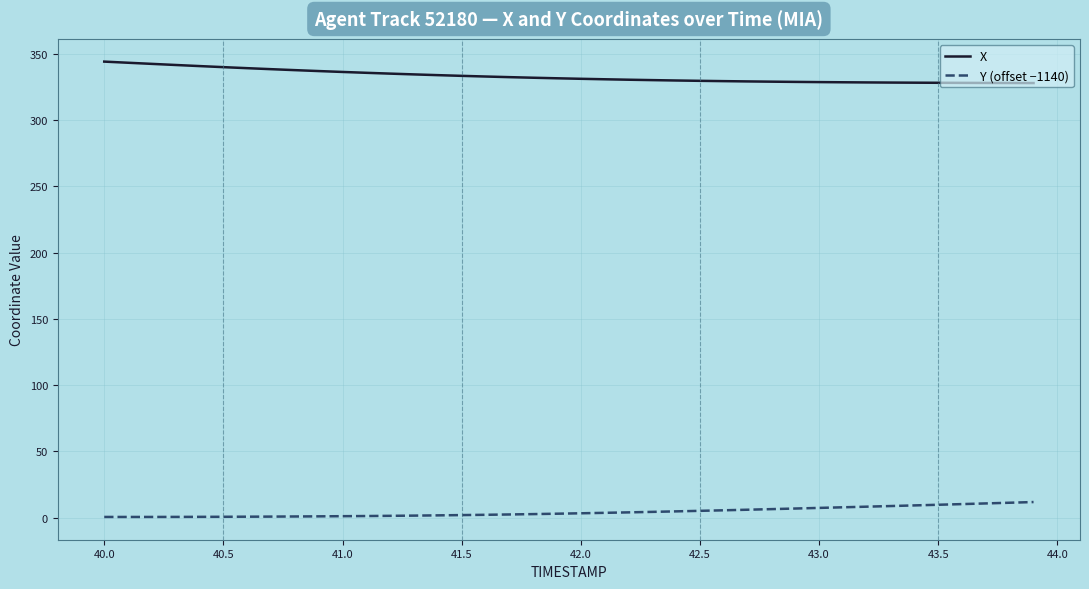

Which series has the largest total across all categories?

X